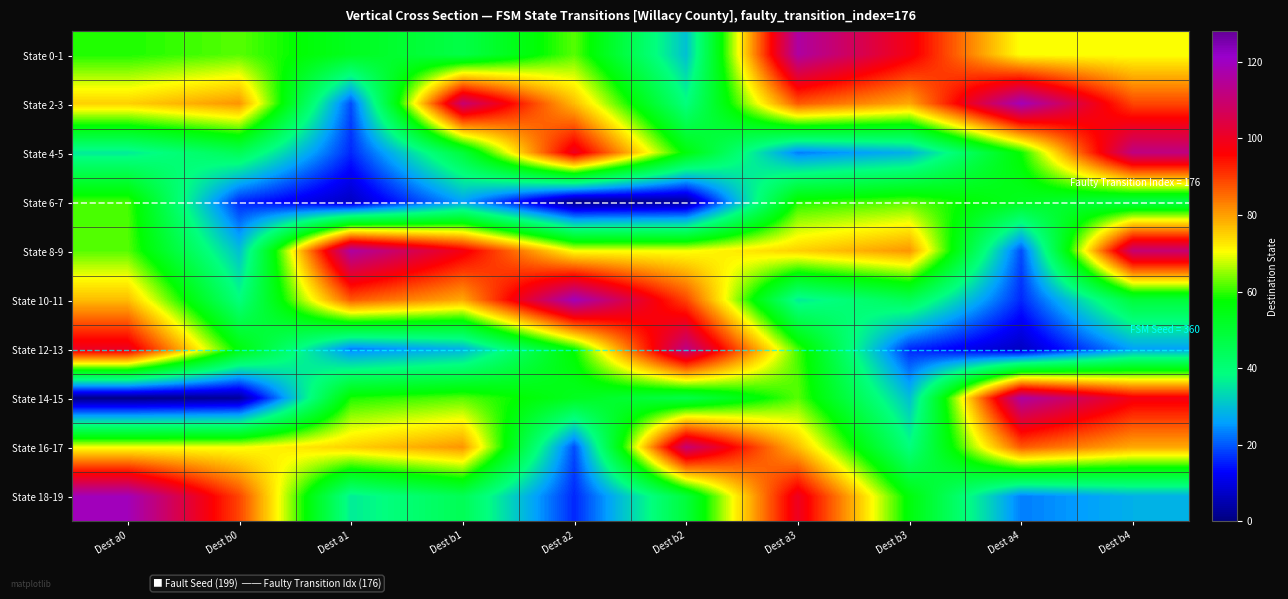

Reading left to right, what are all the values shown in this chart?

State 0-1: Dest a0=59	Dest b0=62	Dest a1=53	Dest b1=47	Dest a2=62	Dest b2=30	Dest a3=116	Dest b3=98	Dest a4=70	Dest b4=70
State 2-3: Dest a0=75	Dest b0=81	Dest a1=19	Dest b1=110	Dest a2=77	Dest b2=39	Dest a3=87	Dest b3=79	Dest a4=119	Dest b4=89
State 4-5: Dest a0=36	Dest b0=45	Dest a1=16	Dest b1=49	Dest a2=100	Dest b2=56	Dest a3=23	Dest b3=28	Dest a4=58	Dest b4=112
State 6-7: Dest a0=61	Dest b0=16	Dest a1=7	Dest b1=26	Dest a2=1	Dest b2=3	Dest a3=59	Dest b3=62	Dest a4=53	Dest b4=47
State 8-9: Dest a0=62	Dest b0=30	Dest a1=116	Dest b1=98	Dest a2=70	Dest b2=70	Dest a3=75	Dest b3=81	Dest a4=19	Dest b4=110
State 10-11: Dest a0=77	Dest b0=39	Dest a1=87	Dest b1=79	Dest a2=119	Dest b2=89	Dest a3=36	Dest b3=45	Dest a4=16	Dest b4=49
State 12-13: Dest a0=100	Dest b0=56	Dest a1=23	Dest b1=28	Dest a2=58	Dest b2=112	Dest a3=61	Dest b3=16	Dest a4=7	Dest b4=26
State 14-15: Dest a0=1	Dest b0=3	Dest a1=59	Dest b1=62	Dest a2=53	Dest b2=47	Dest a3=62	Dest b3=30	Dest a4=116	Dest b4=98
State 16-17: Dest a0=70	Dest b0=70	Dest a1=75	Dest b1=81	Dest a2=19	Dest b2=110	Dest a3=77	Dest b3=39	Dest a4=87	Dest b4=79
State 18-19: Dest a0=119	Dest b0=89	Dest a1=36	Dest b1=45	Dest a2=16	Dest b2=49	Dest a3=100	Dest b3=56	Dest a4=23	Dest b4=28